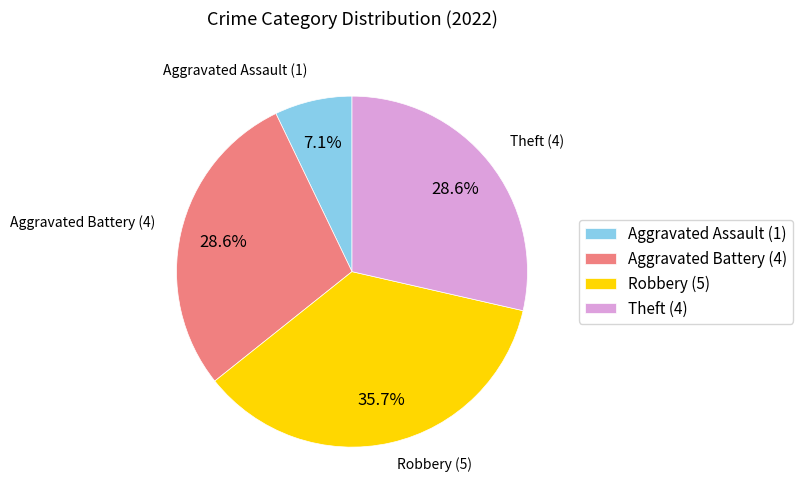

Which has a higher value, Robbery (5) or Aggravated Assault (1)?

Robbery (5)